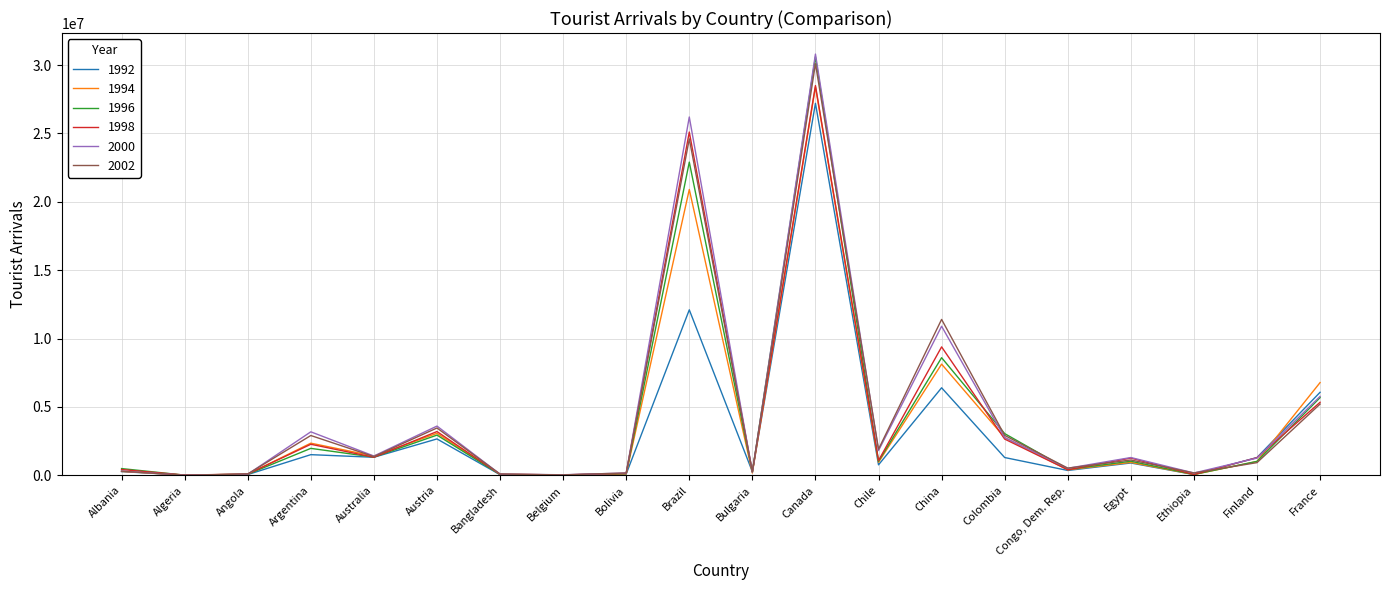

What position from the right is Austria?

15